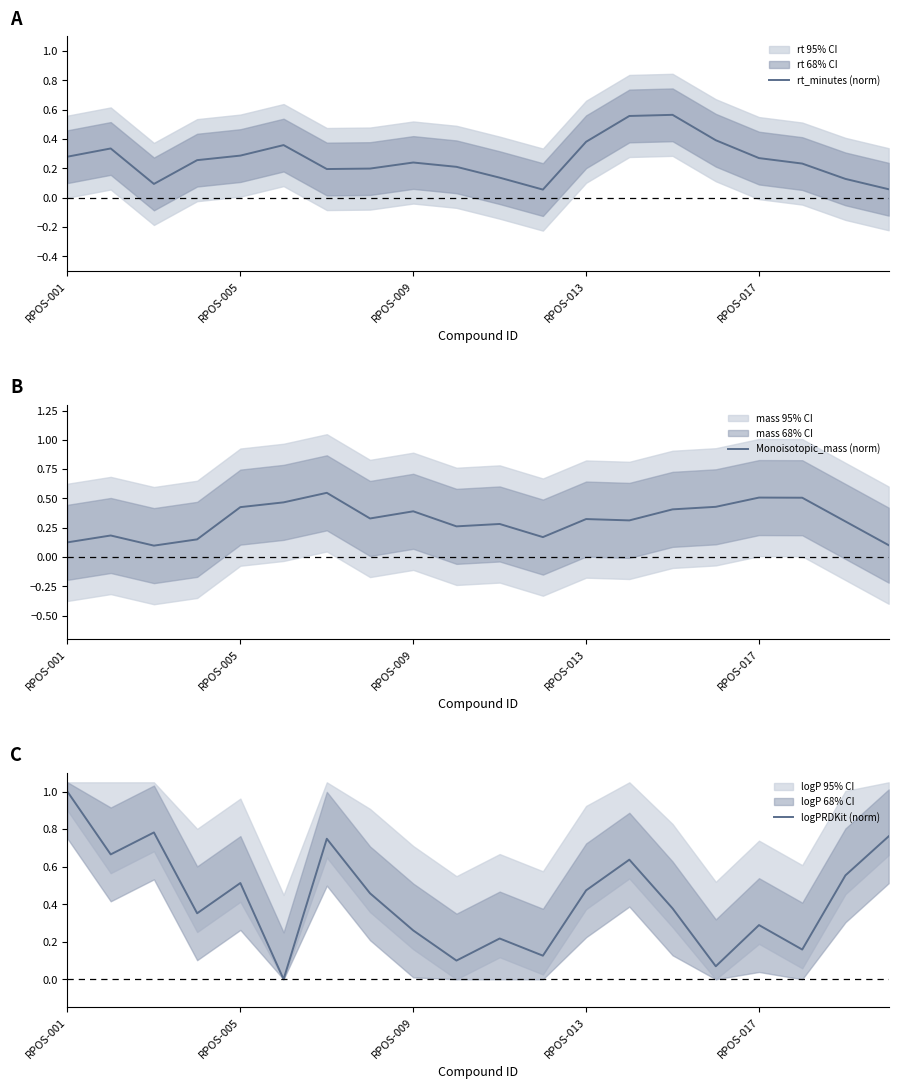

Which series has the largest total across all categories?

logPRDKit (norm)